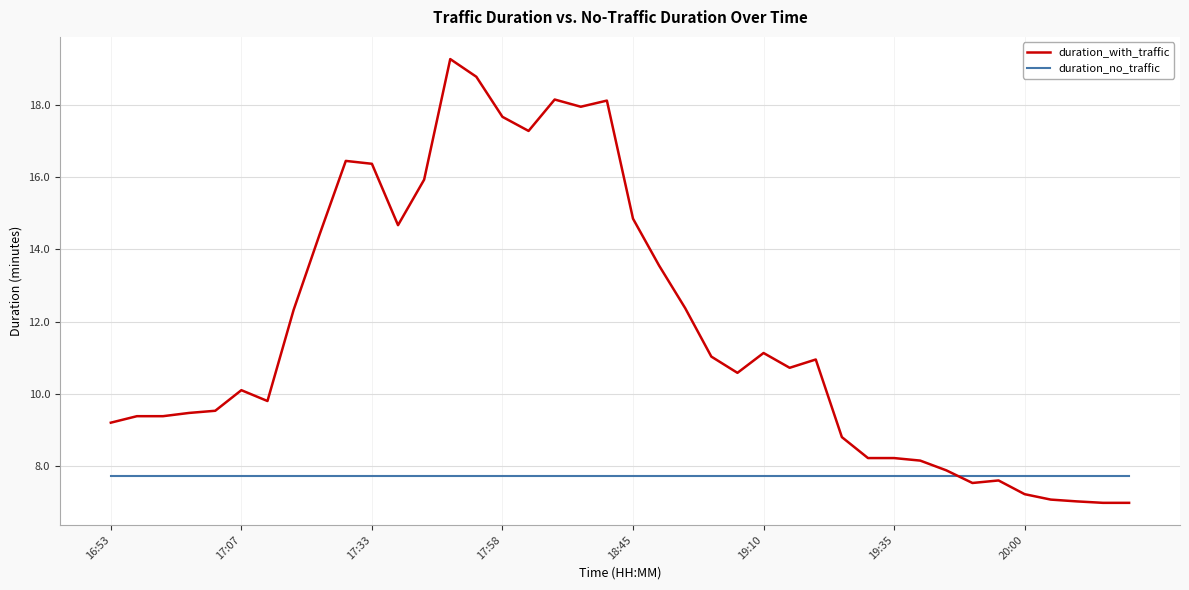

What is the sum of all duration_with_traffic values?

471.1